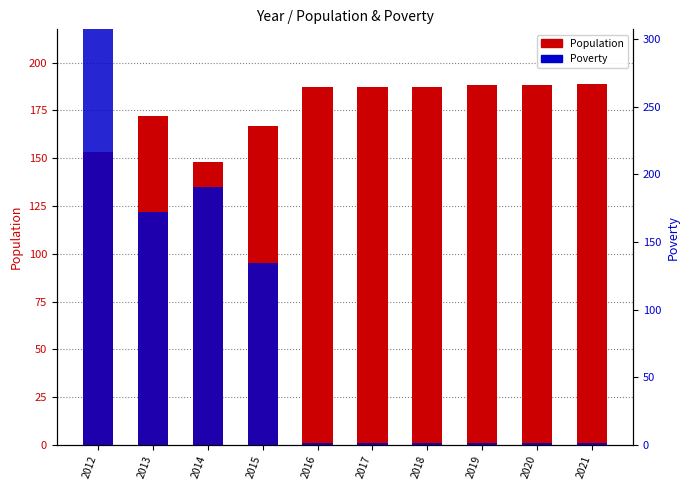

Rank the series at 2016 from lowest to highest value.

Poverty, Population